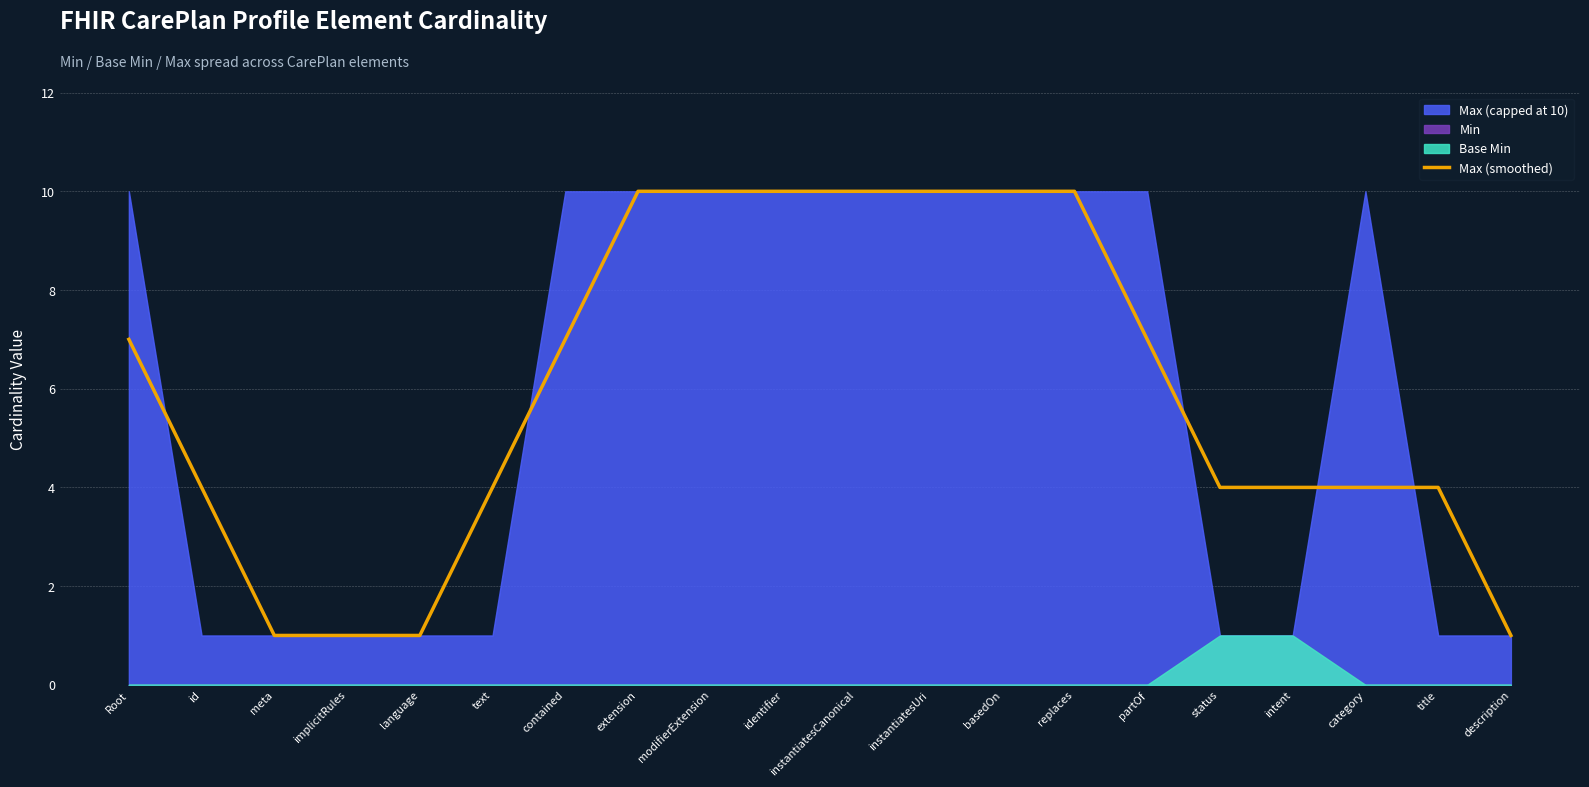

What is the approximate value of Max (smoothed) at instantiatesUri?

10